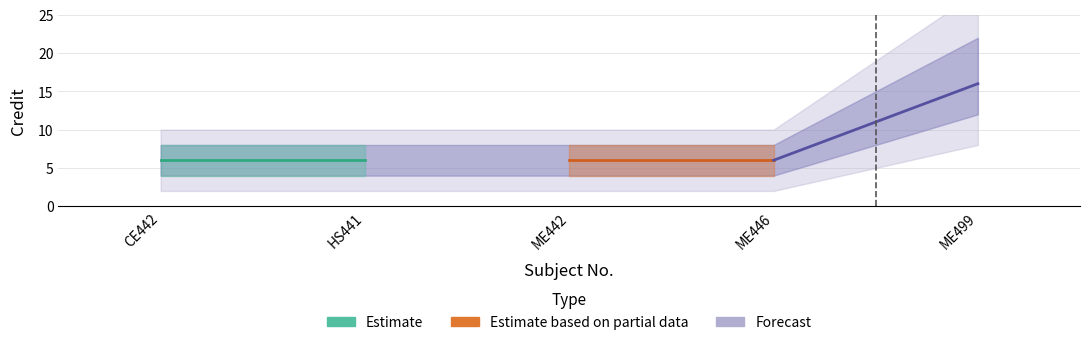

What is the label of the 1st point from the left?

CE442